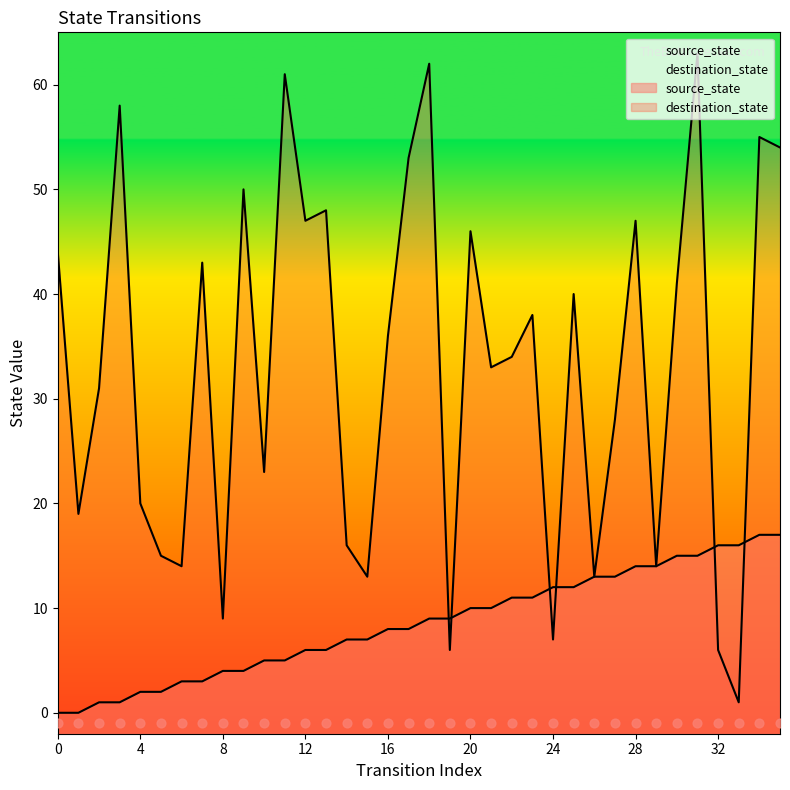

At how many categories does at least one series exceed 25?

22